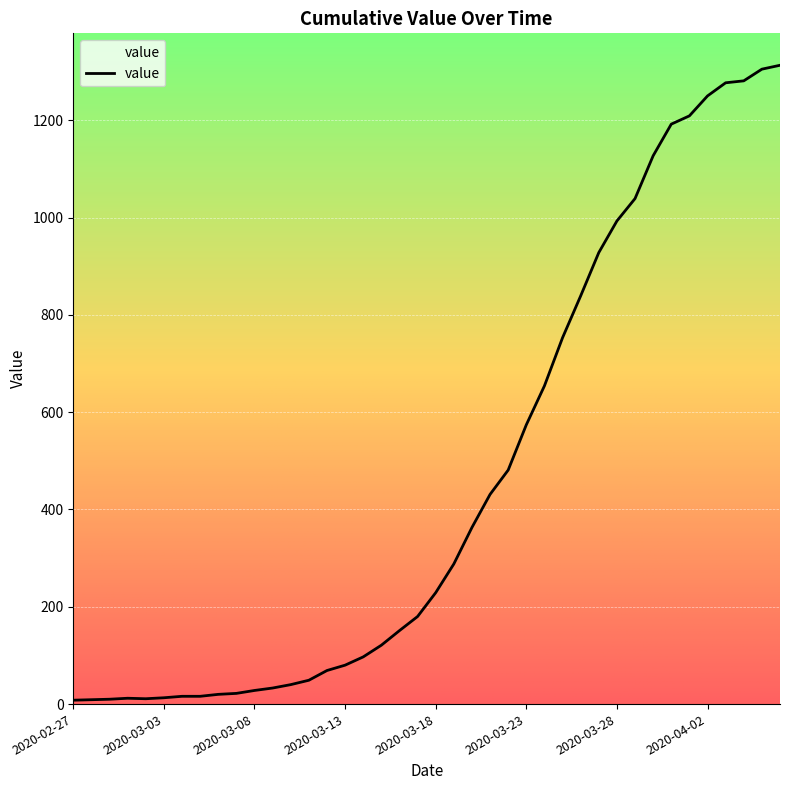

What is the difference between the maximum and minimum values?

1305